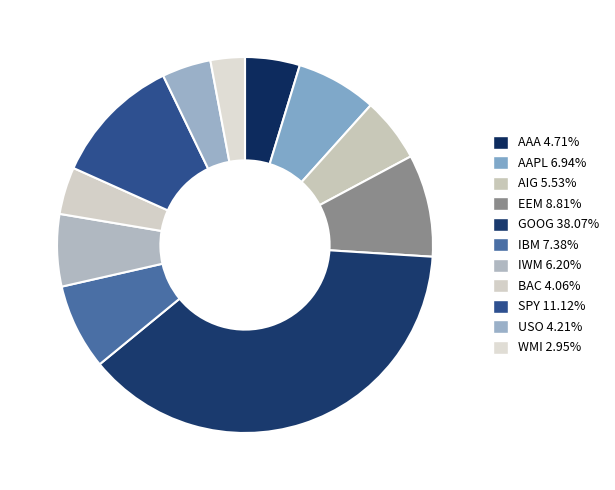

Rank the categories by value from lowest to highest.

WMI, BAC, USO, AAA, AIG, IWM, AAPL, IBM, EEM, SPY, GOOG